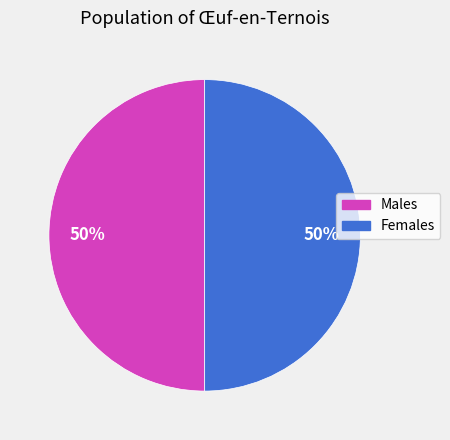

To the nearest percent, what is the average slice percentage?

50%